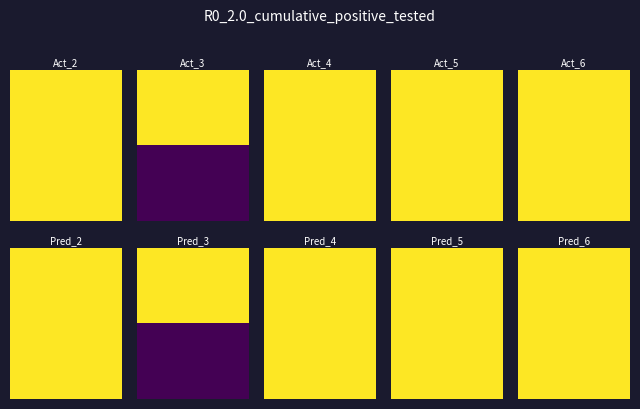

List the series in order of their peak value, highest first.

2, 3, 4, 5, 6